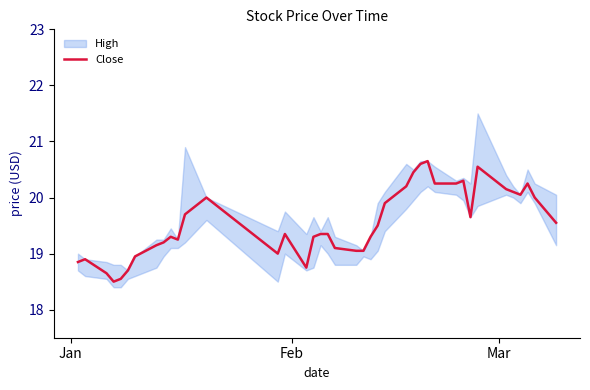

What is the minimum value for Close?

18.5